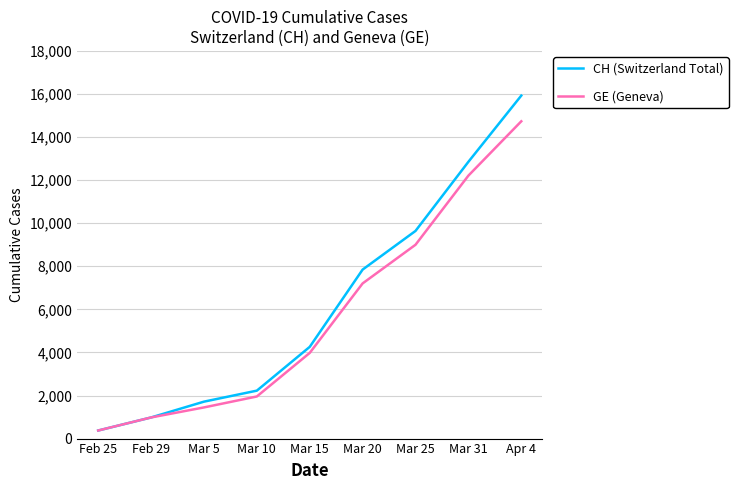

What is the total value across all series at Feb 29?

1962